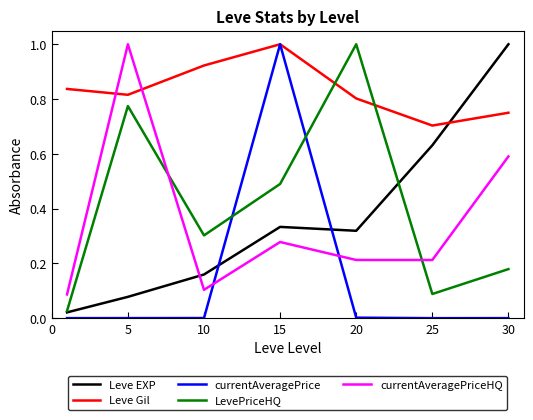

Which series has the largest total across all categories?

Leve Gil